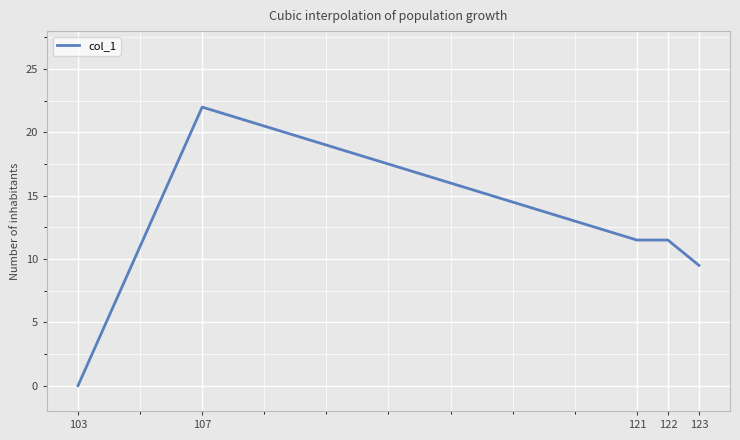

At which category does the data reach its first local peak?

107